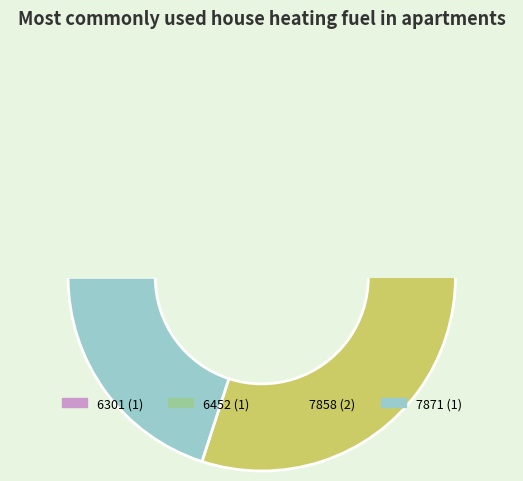

To the nearest percent, what is the combined percentage of 7871 and 6452?

40%